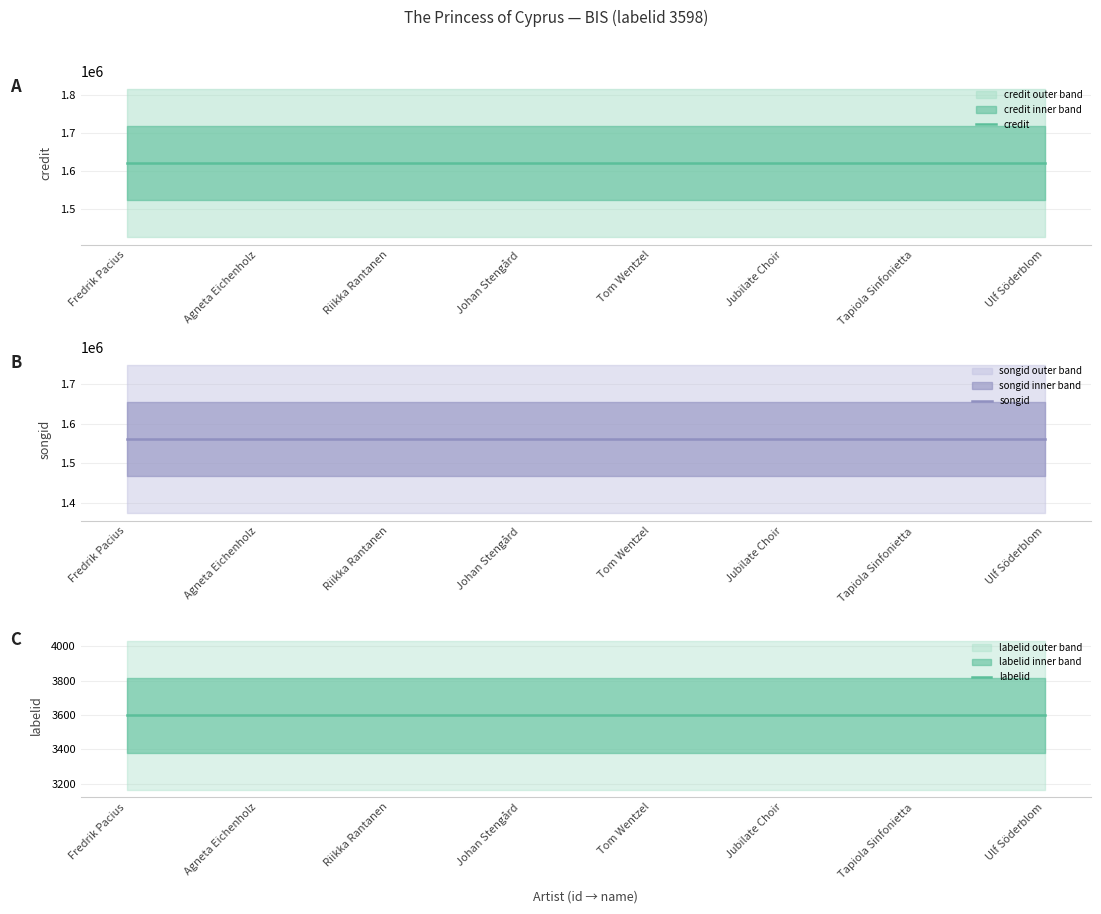

What is the label of the 3rd point from the right?

Jubilate Choir